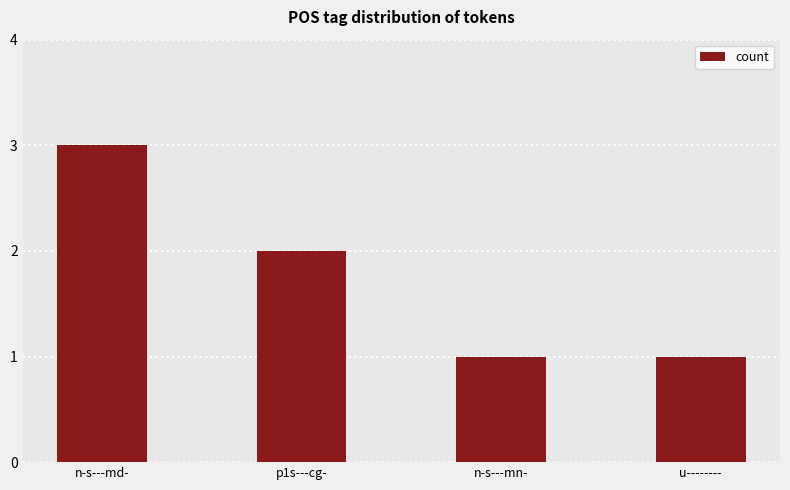

What is the sum of all values?

7